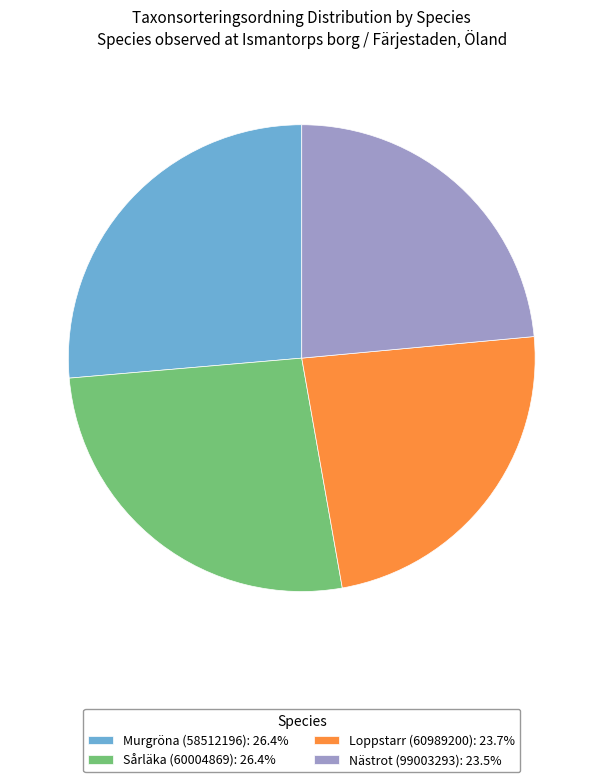

What is the ratio of the value at Loppstarr (60989200): 23.7% to the value at Sårläka (60004869): 26.4%?

0.9